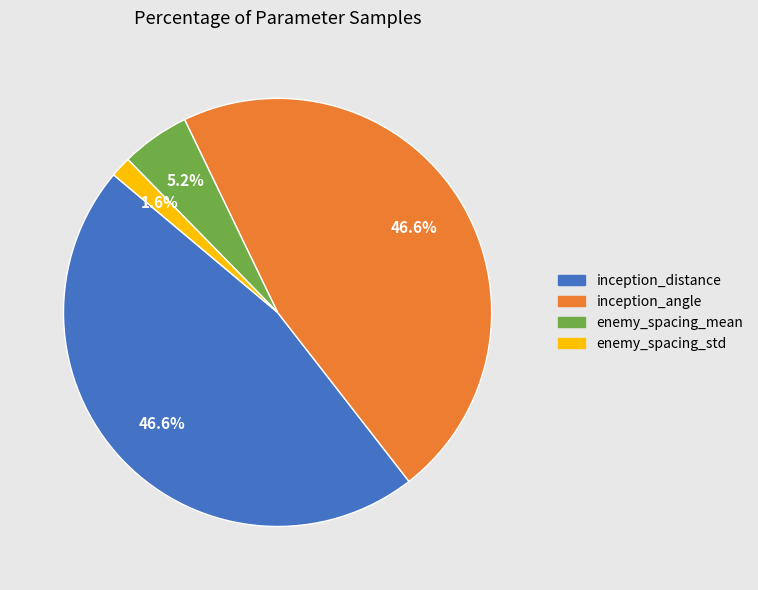

How many slices are in this pie chart?

4